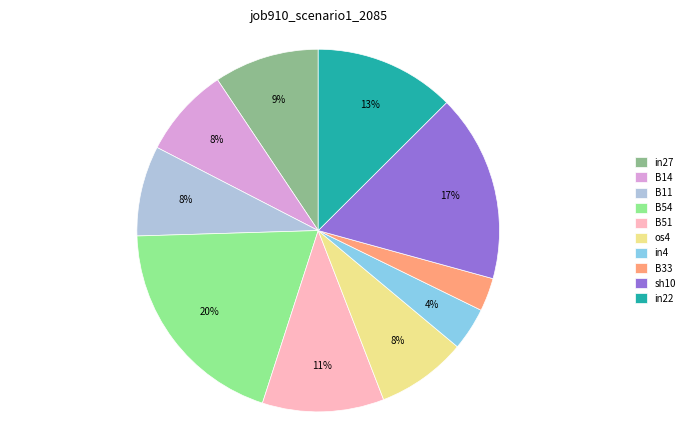

Is B11 the majority of the pie?

No